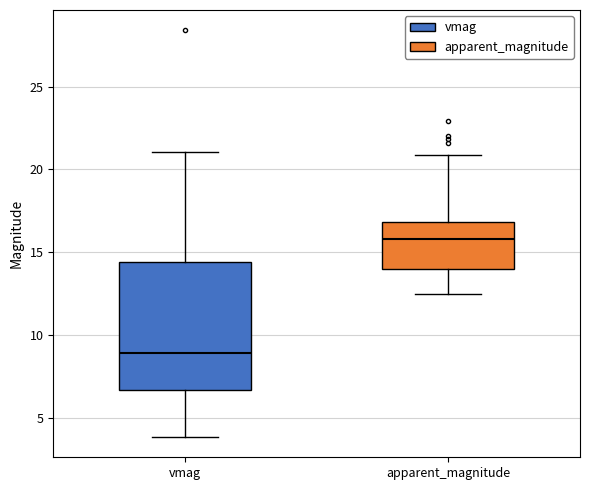

Reading left to right, transcribe this box plot: for each box, give where its median line is, the range the box spans, and where its two whiskers end, as read against the y-axis. The values are not printed on the chart, so give them approximately, as read against the axis.

vmag: median 9.0, box 6.5 to 14.5, whiskers 4.0 to 21.0
apparent_magnitude: median 16.0, box 14.0 to 17.0, whiskers 12.5 to 21.0